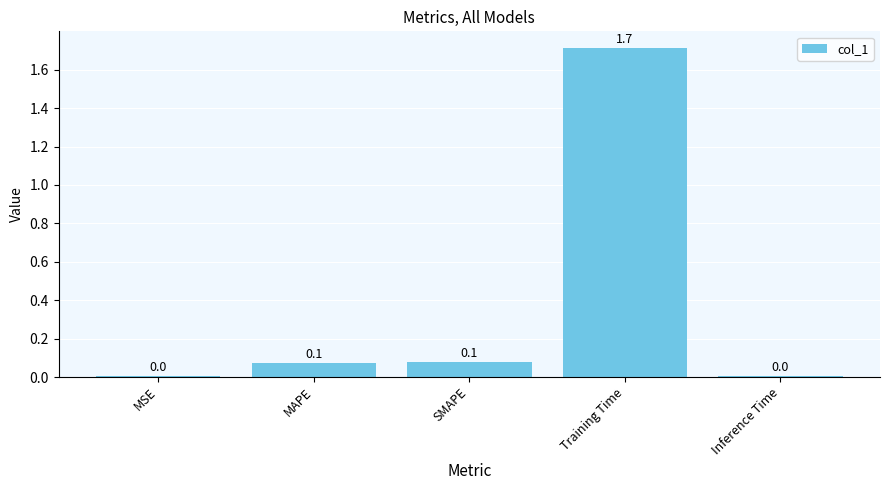

Which has a higher value, Training Time or MAPE?

Training Time